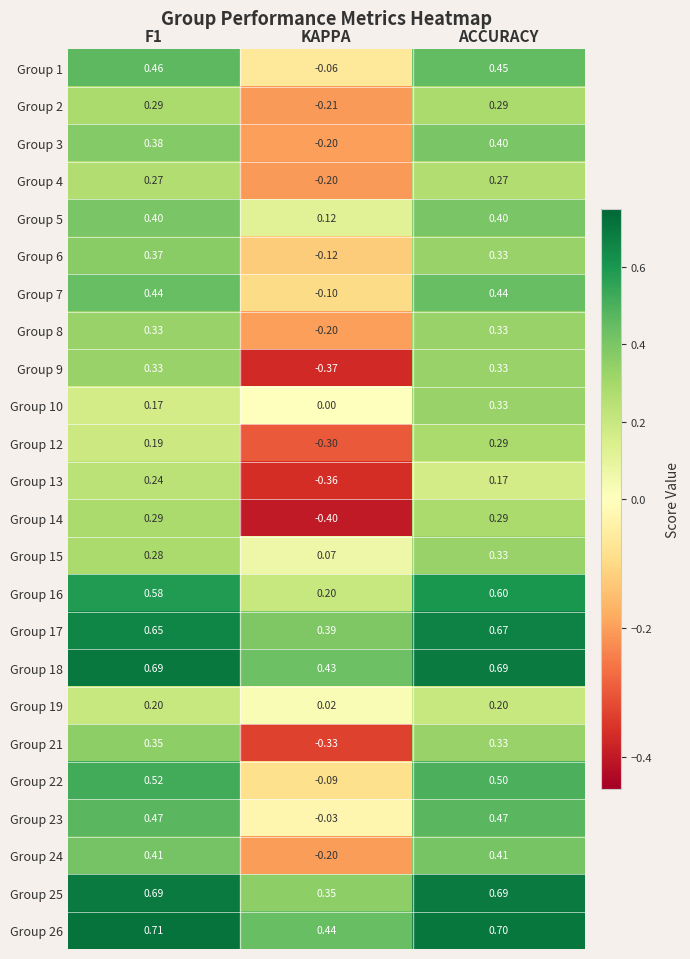

At which category is the sum across all series the highest?

ACCURACY